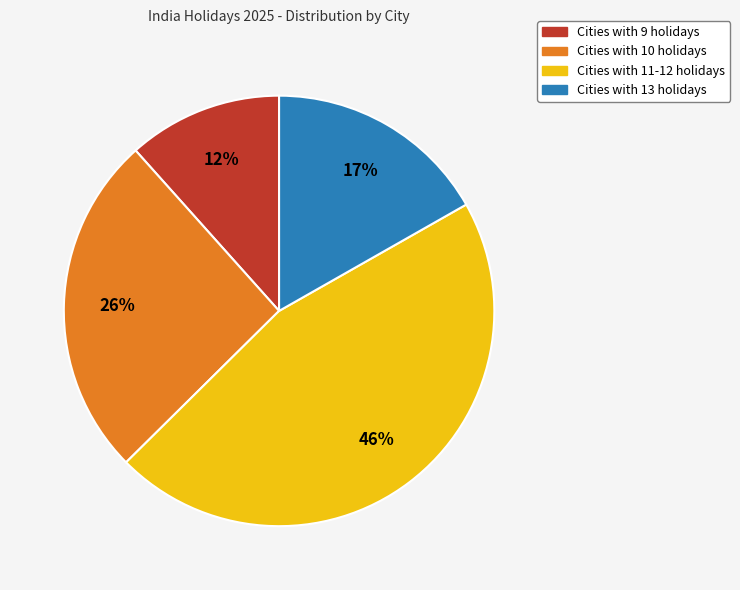

To the nearest percent, what is the average slice percentage?

25%